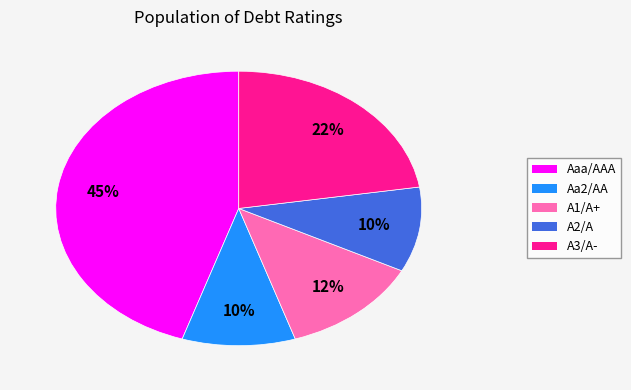

Count the number of slices in the pie.

5